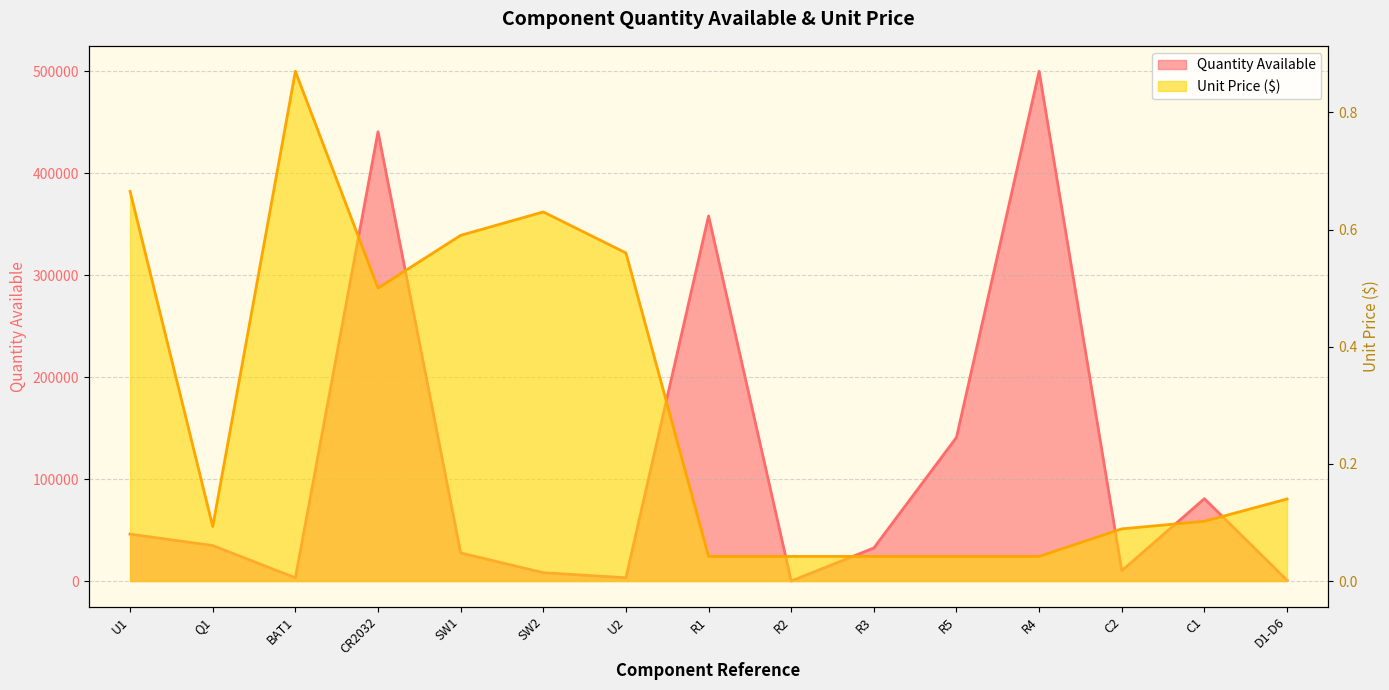

At which category does the data reach its first local valley?

Q1